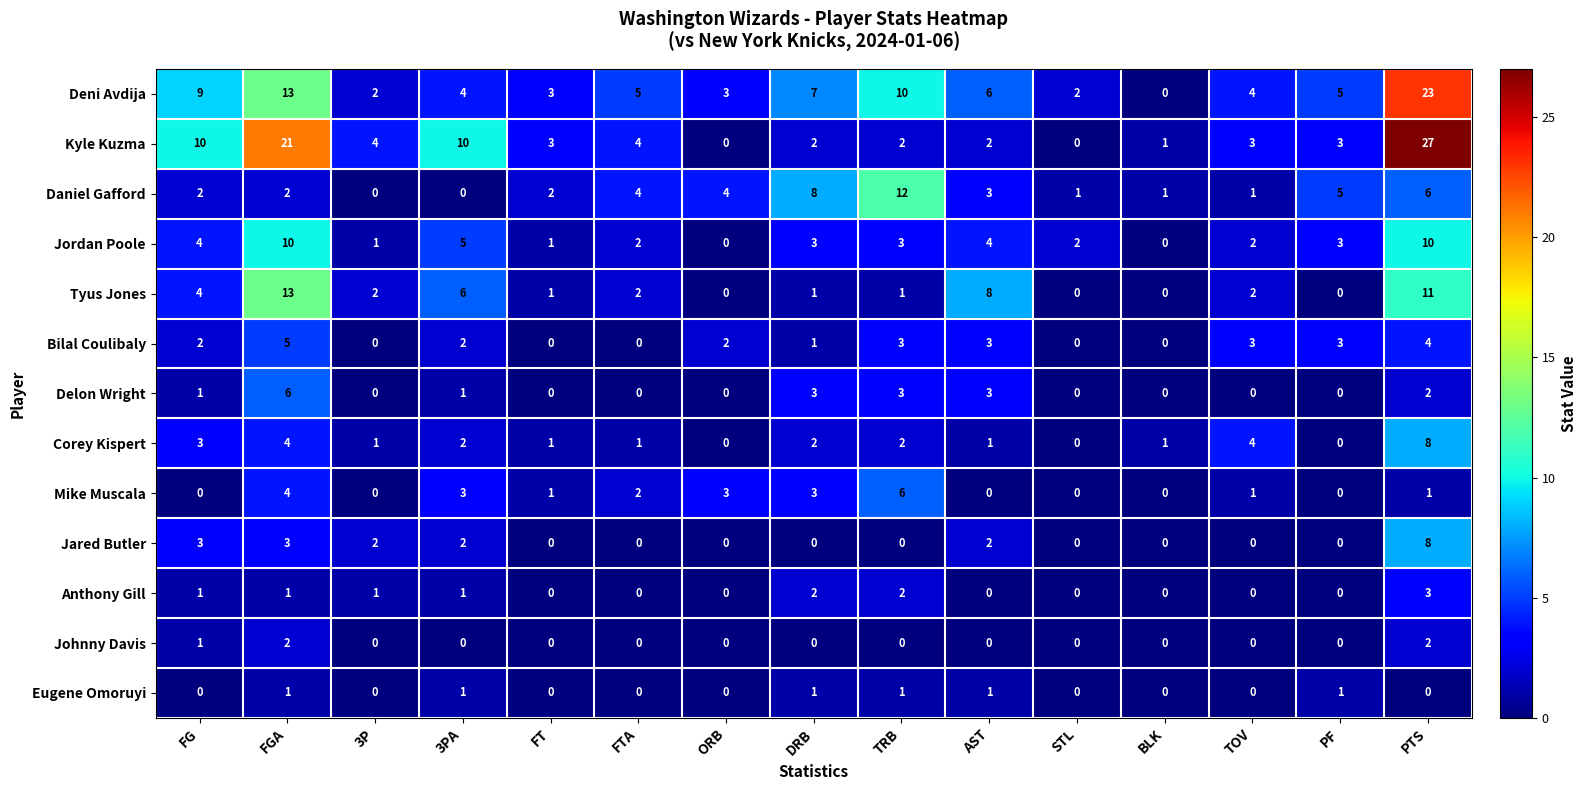

Count the Mike Muscala values in the range 0 to 3.

13